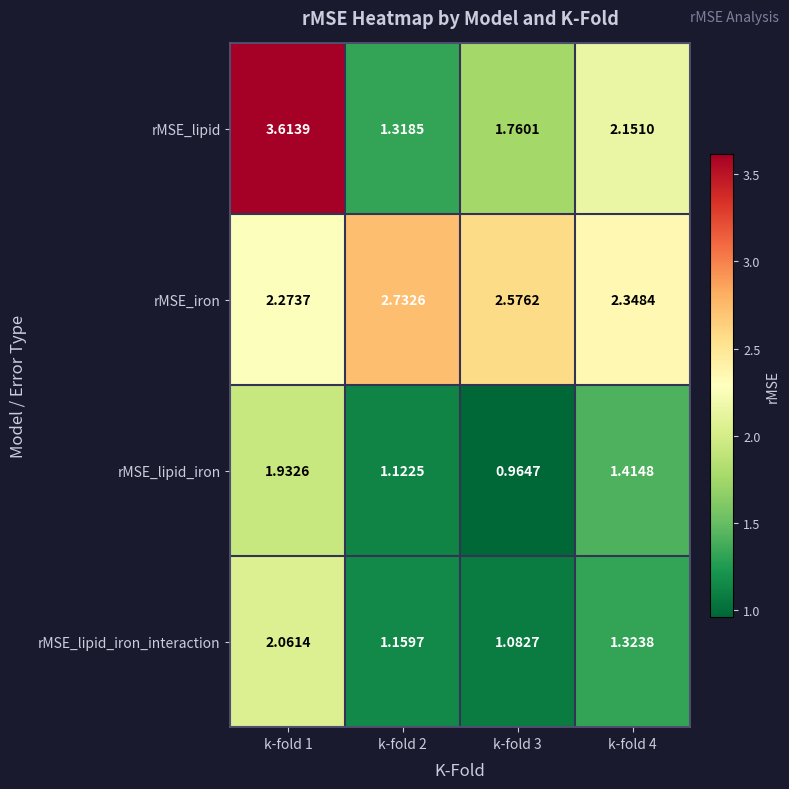

Is the value of rMSE_lipid_iron at k-fold 4 greater than the value of rMSE_lipid at k-fold 2?

Yes